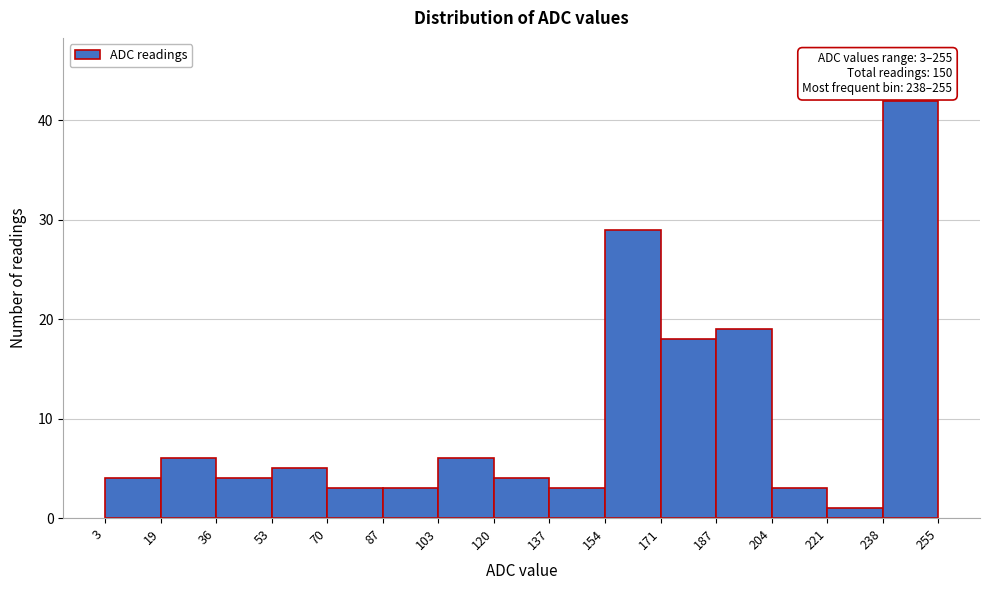

Over which range of the x-axis is the bar tallest?

238 to 255